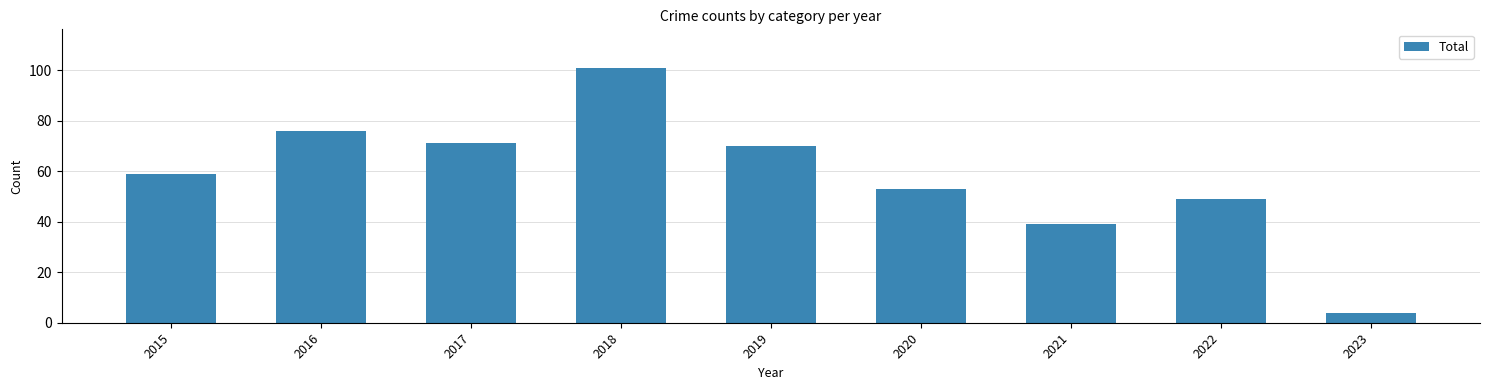

List the labels in order of value, largest first.

2018, 2016, 2017, 2019, 2015, 2020, 2022, 2021, 2023